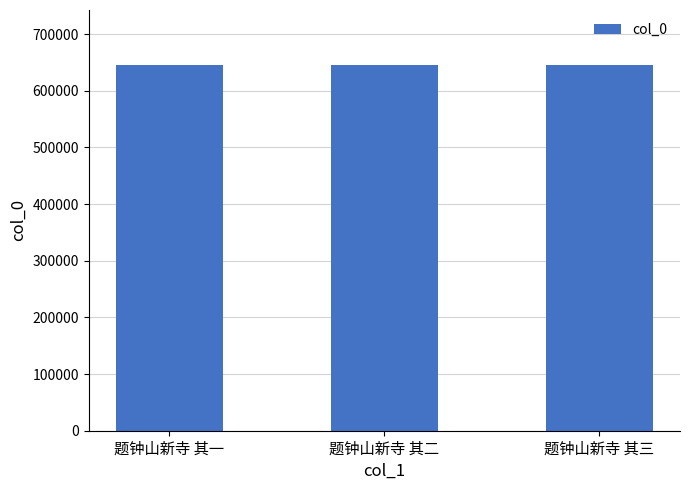

What is the approximate value at 题钟山新寺 其三?

645817